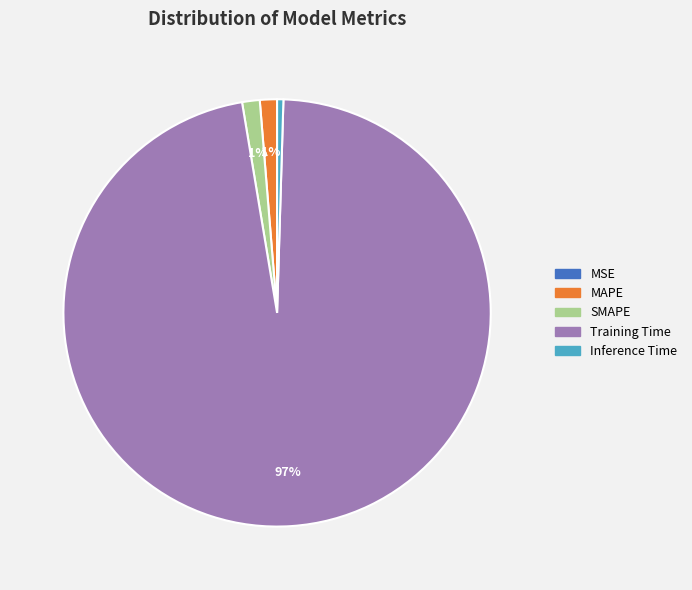

Combined, do Inference Time and MAPE account for over 50%?

No